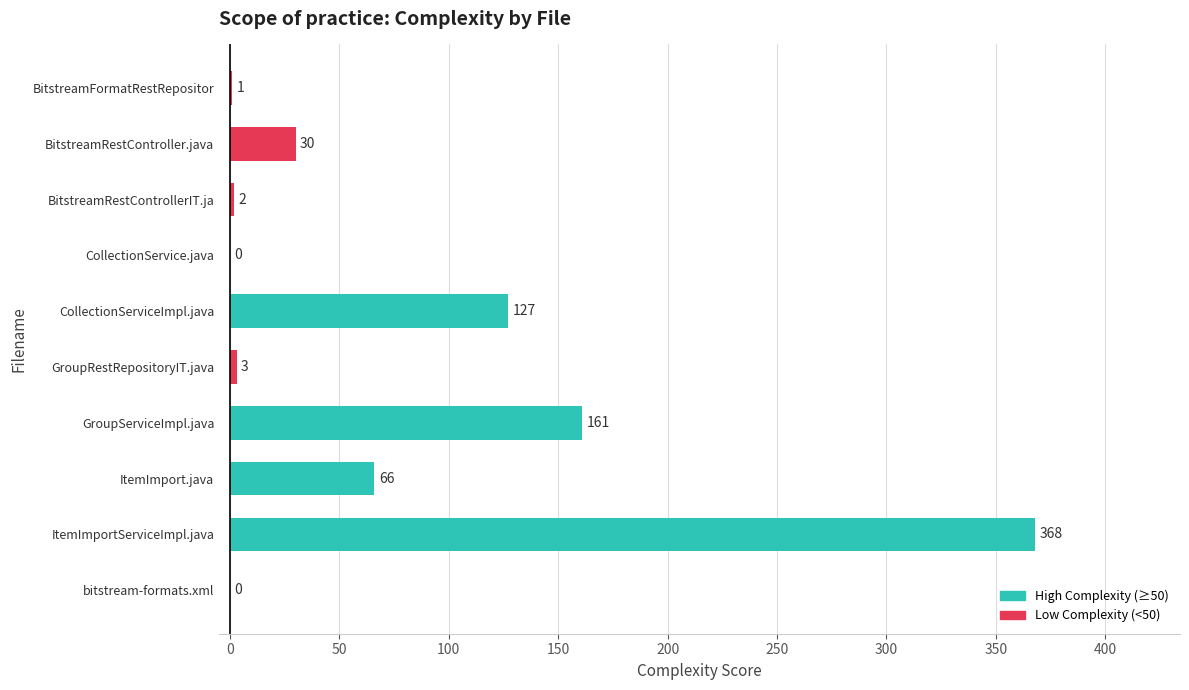

What is the sum of all values?

758